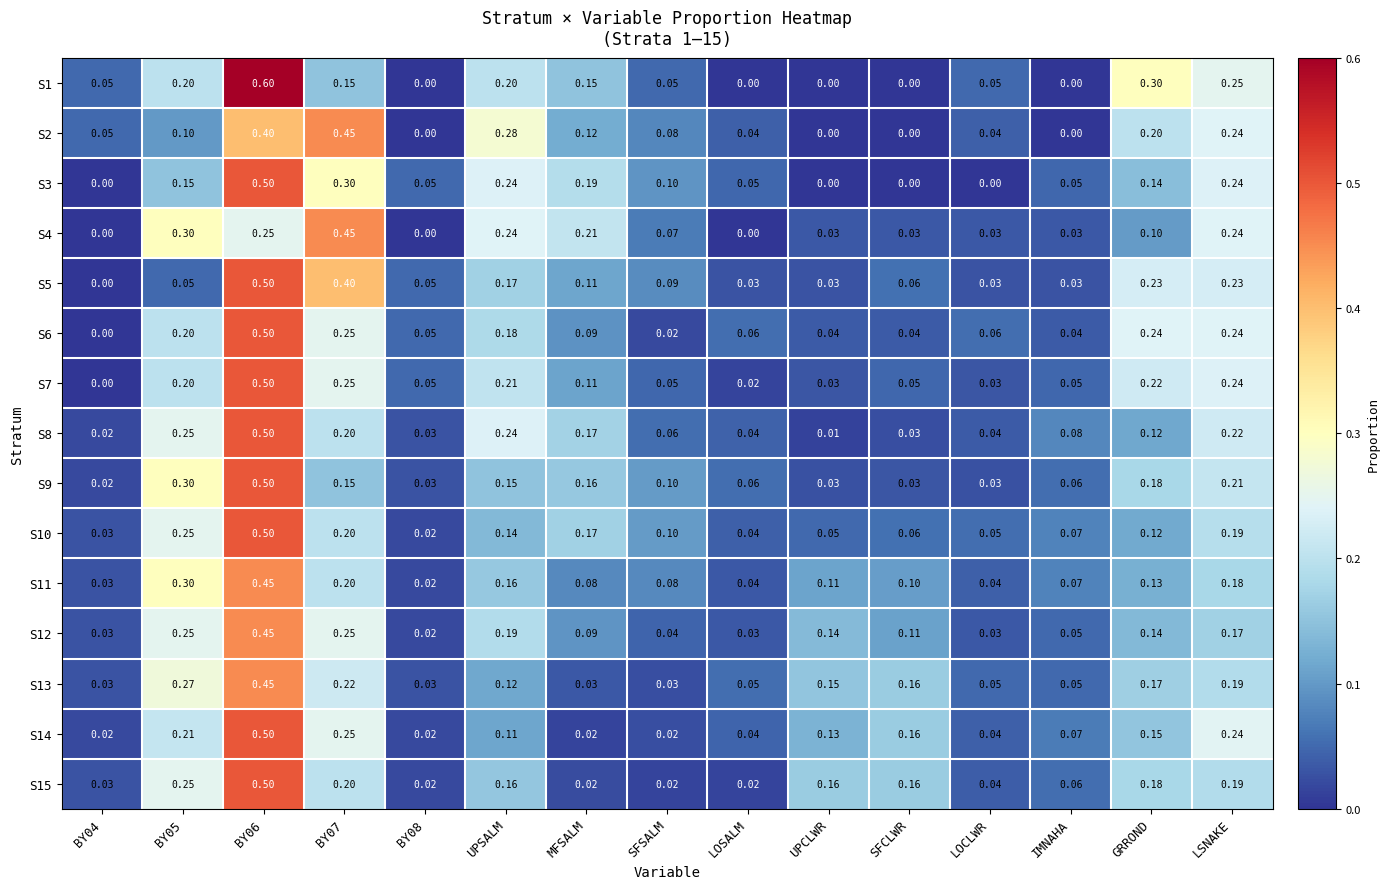

Is the value of S4 at BY08 greater than the value of S9 at GRROND?

No